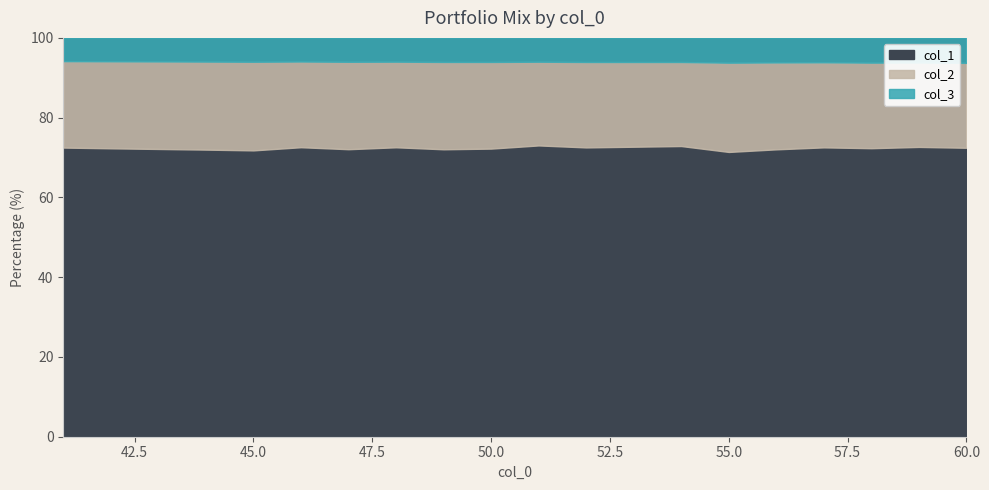

What is the highest value of the col_1 series?

73.0